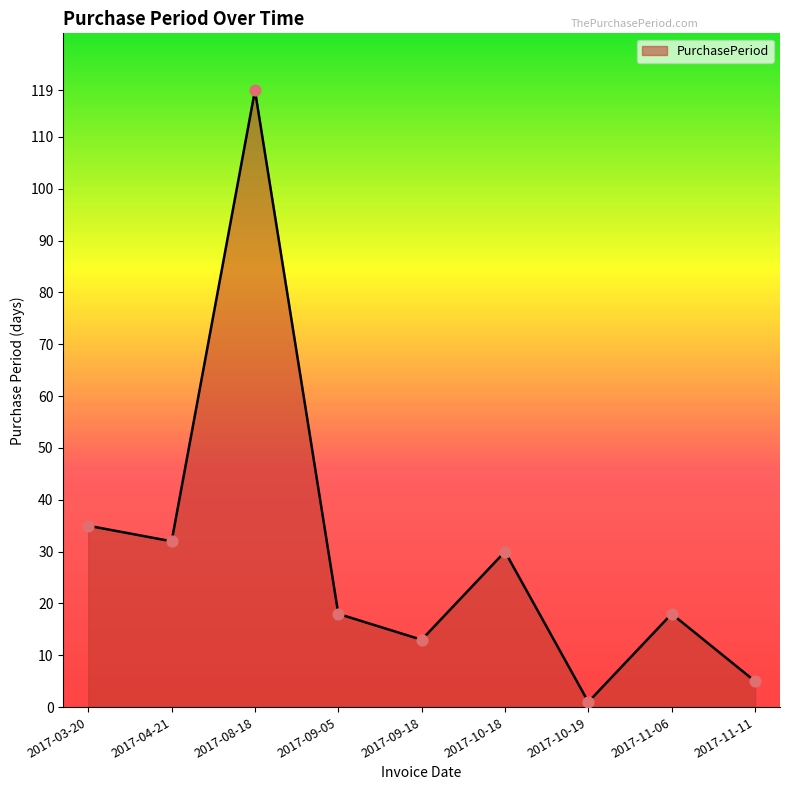

What is the change in value from 2017-10-18 to 2017-10-19?

-29